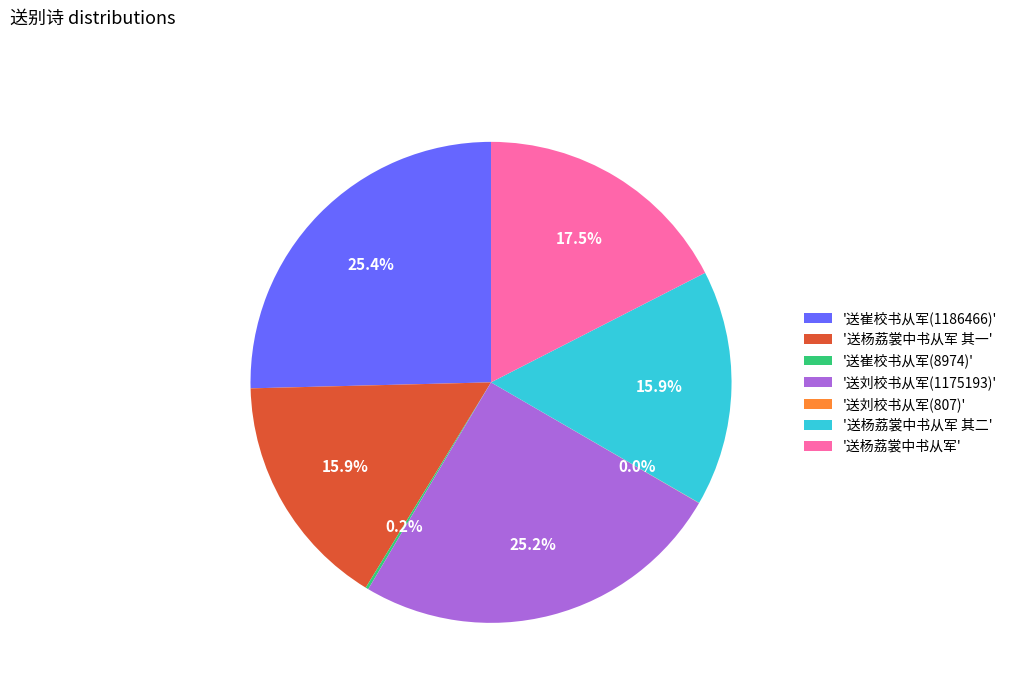

Does '送杨荔裳中书从军 其一' account for over 50% of the chart?

No